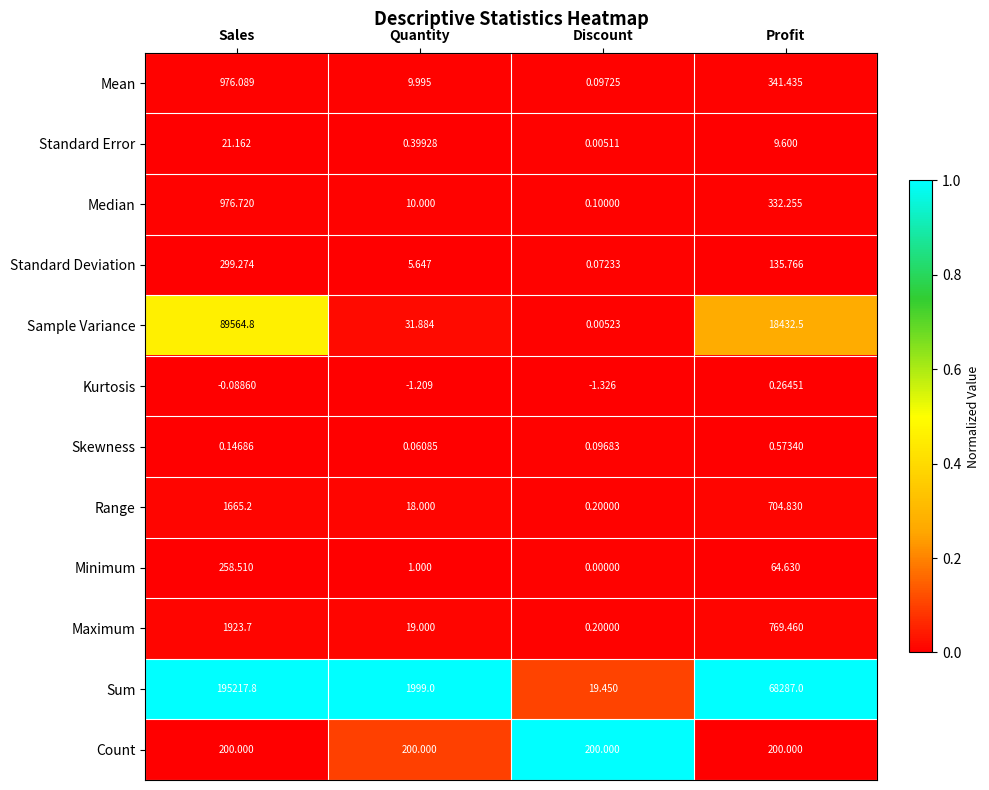

Between Discount and Profit, which series saw the biggest shift?

Sum